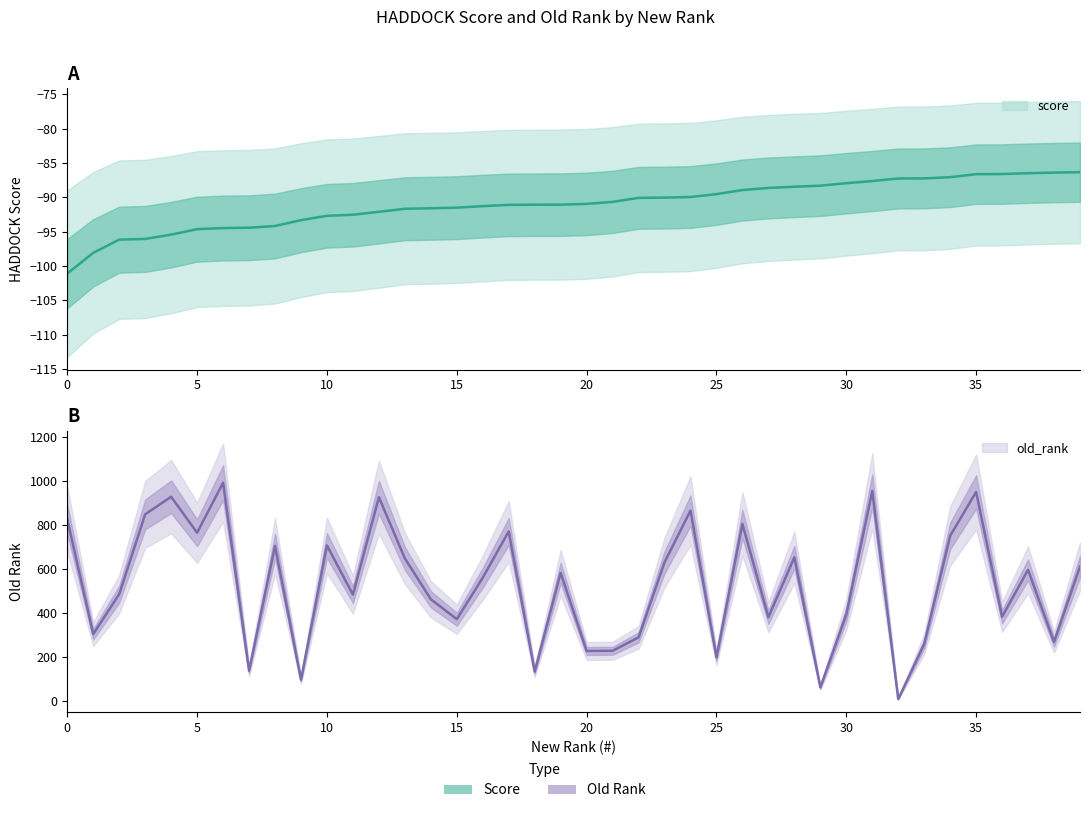

What is the value of the old_rank point at the 17th from the left?

560.0